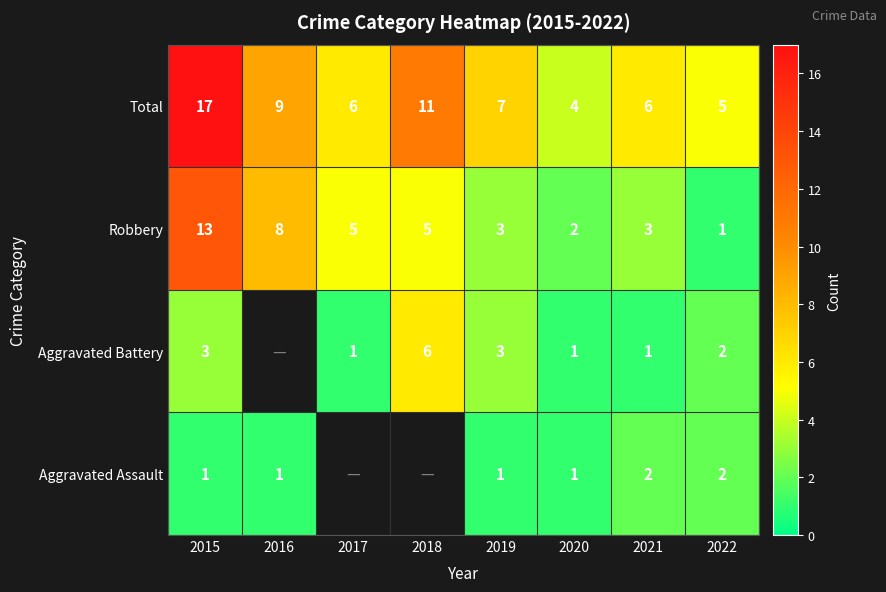

What is the average value of the Total series?

8